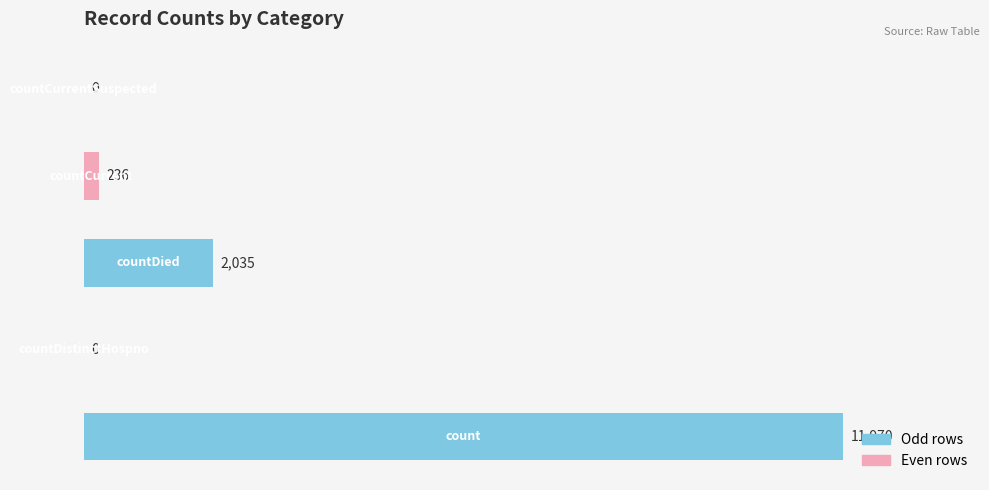

What is the maximum value shown in the chart?

11970